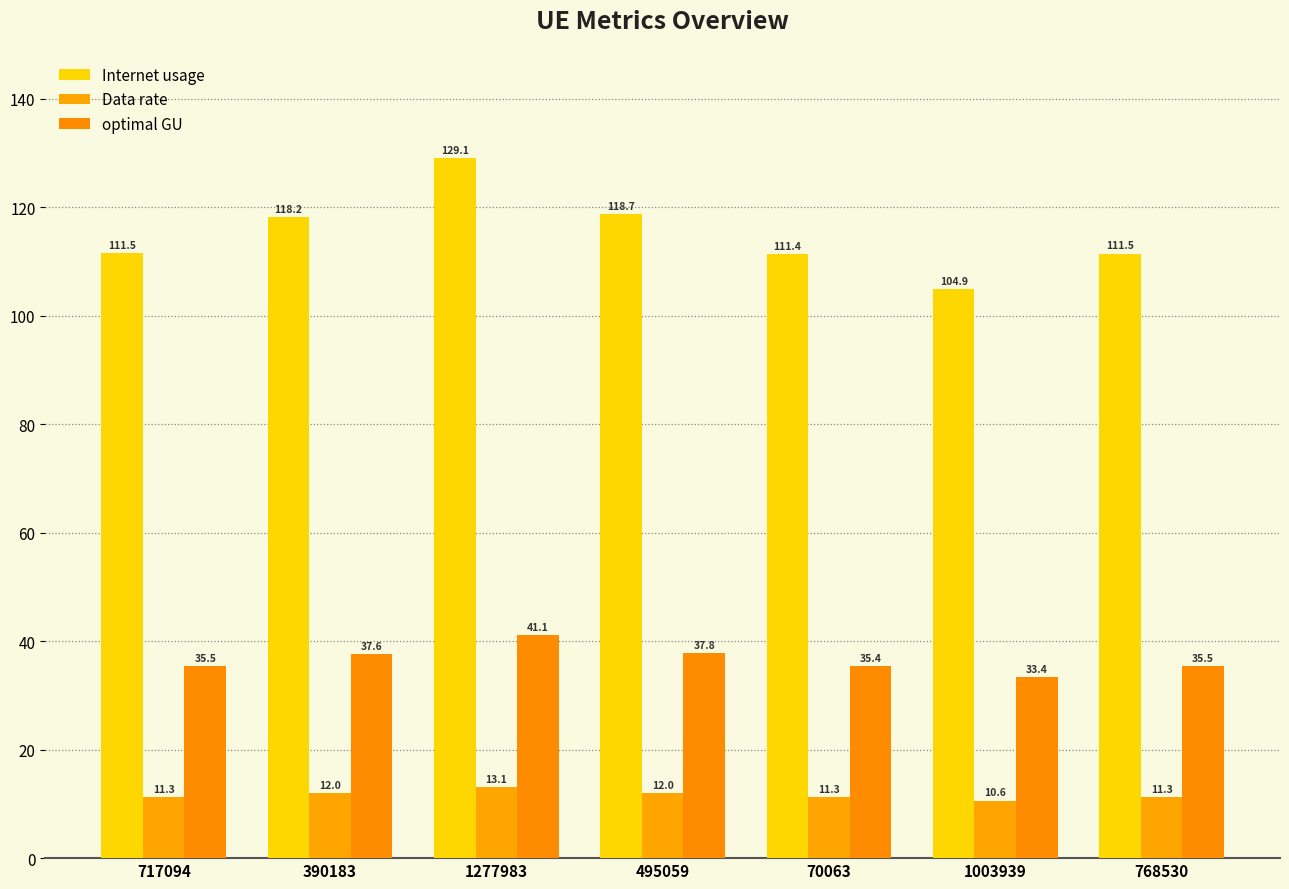

List the series in order of their overall mean, highest first.

Internet usage, optimal GU, Data rate